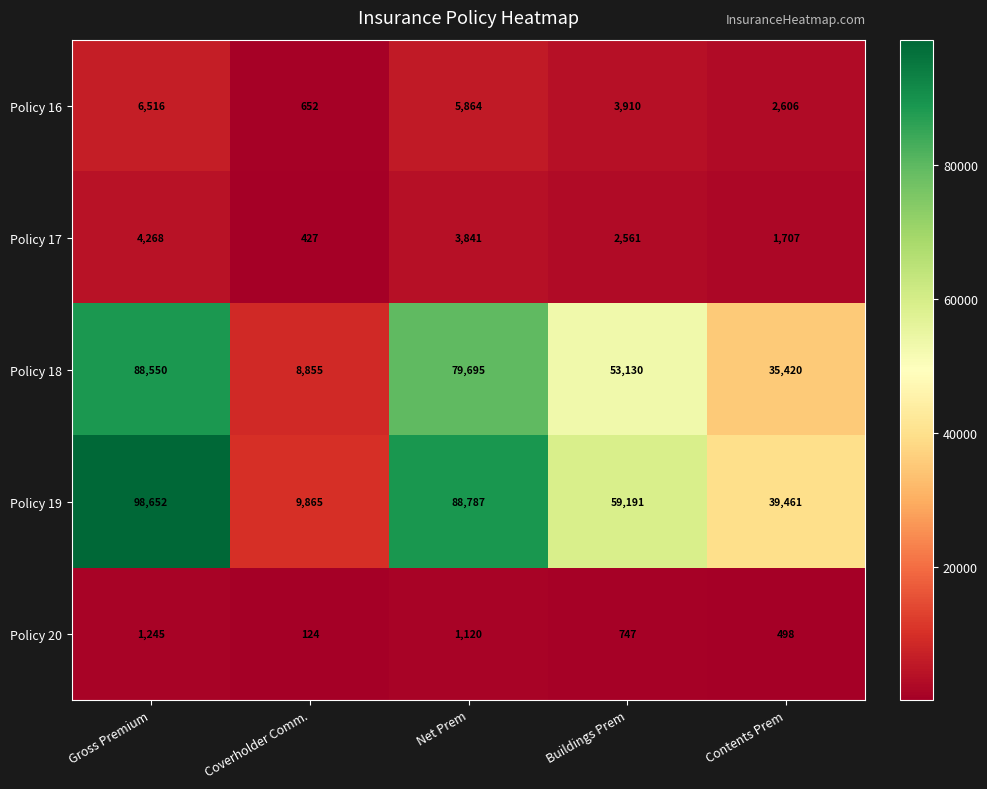

Reading left to right, what are all the values shown in this chart?

Policy 16: 6516	652	5864	3910	2606
Policy 17: 4268	427	3841	2561	1707
Policy 18: 88550	8855	79695	53130	35420
Policy 19: 98652	9865	88787	59191	39461
Policy 20: 1245	124	1120	747	498